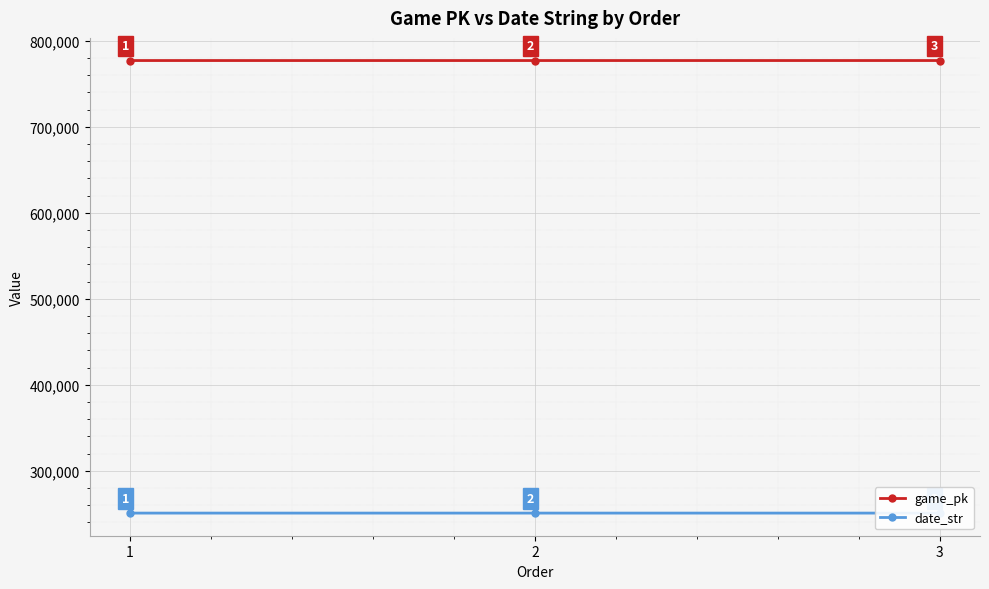

The date_str series shows 250711 at 1. True or false?

True